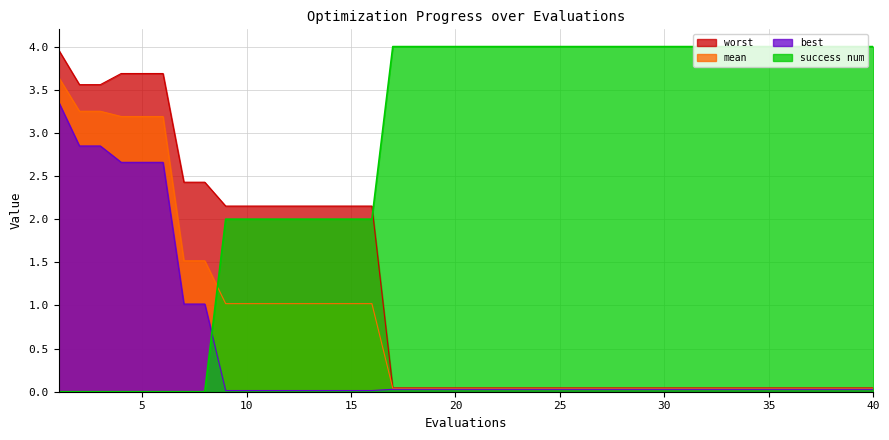

How many times do success num and worst cross each other?

1